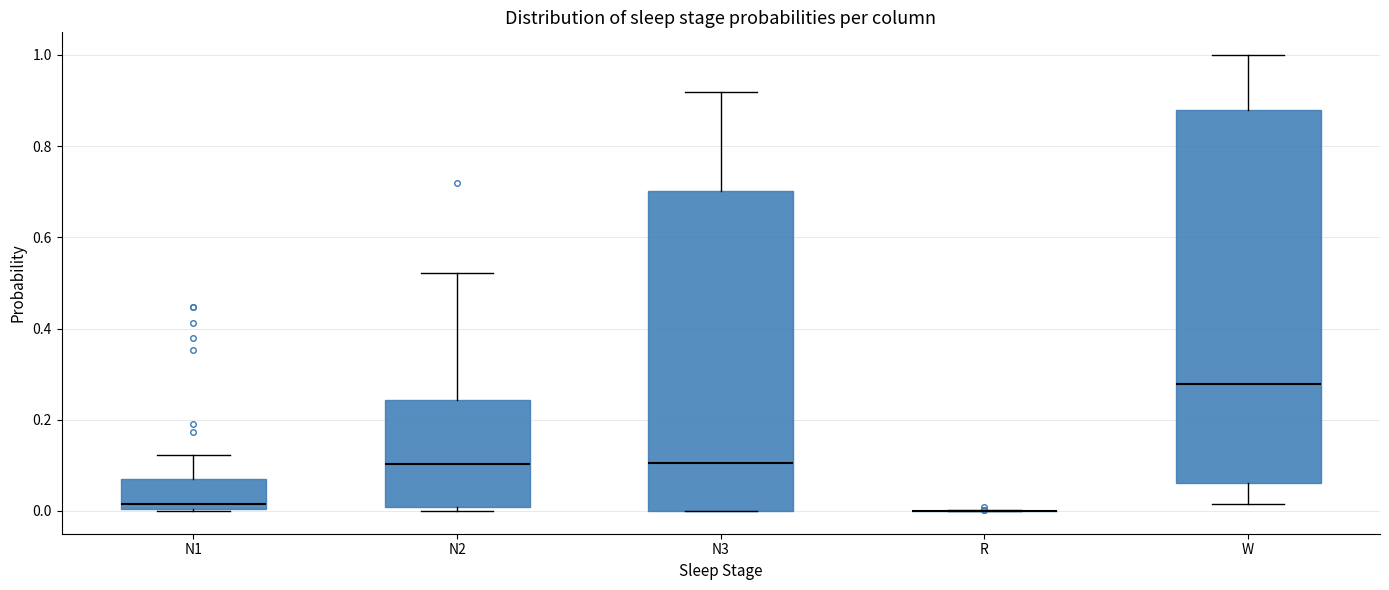

Comparing the boxes themselves (not the whiskers), which one is the tallest?

W